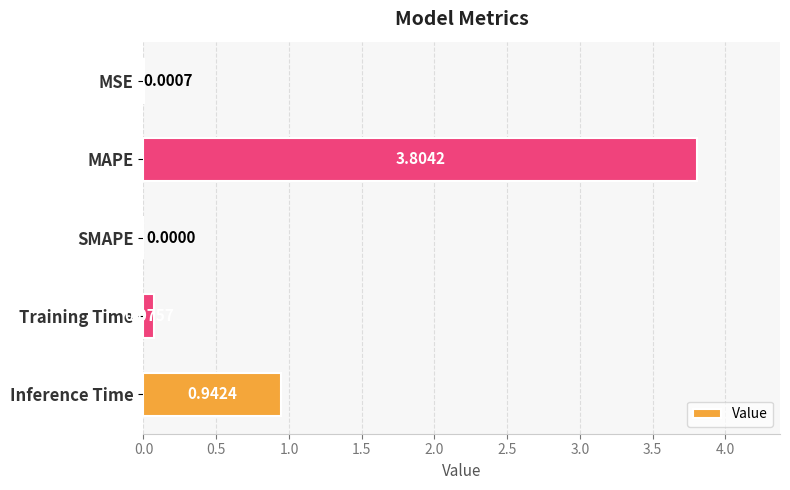

Where is the data nearest to the value 1?

Inference Time